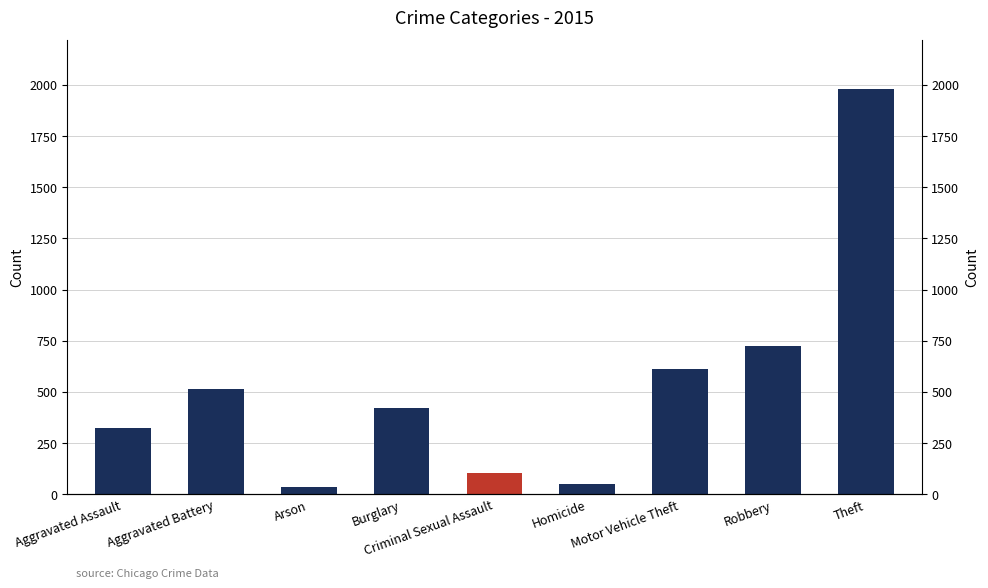

What is the change in value from Aggravated Battery to Homicide?

-465